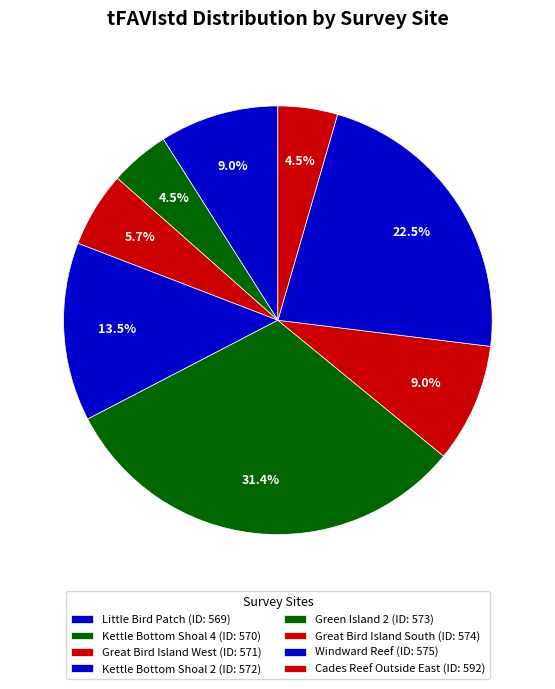

Count the number of slices in the pie.

8